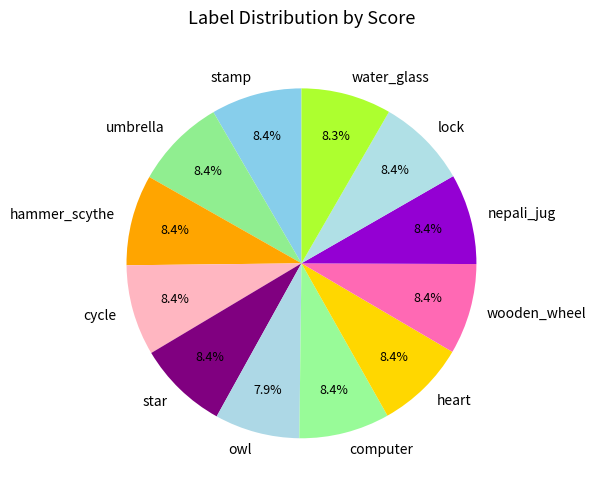

How many segments does this pie chart have?

12